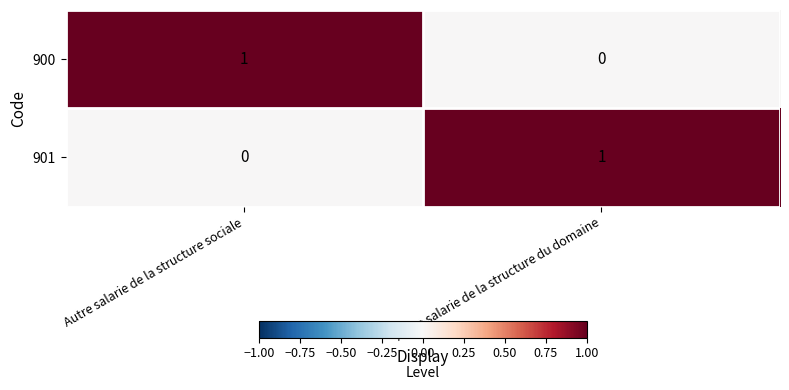

The value of 900 at Autre salarie de la structure sociale is 1. True or false?

True